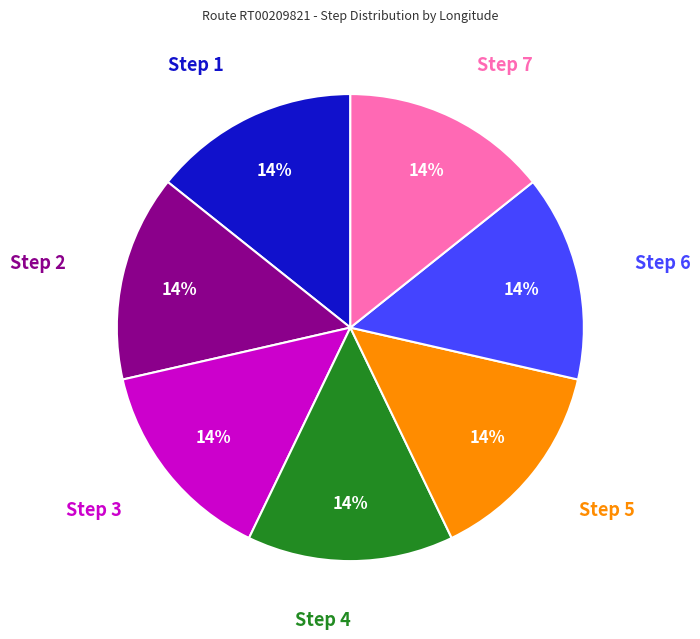

To the nearest percent, what is the average slice percentage?

14%